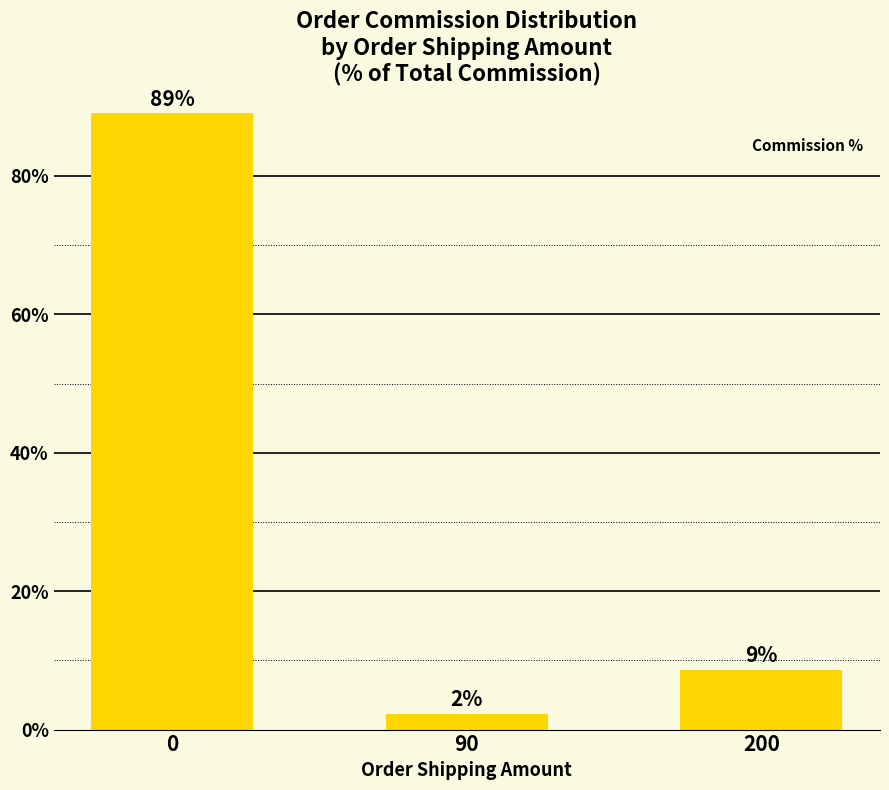

Reading left to right, extract all data points from this chart.

89.0	2.3	8.7